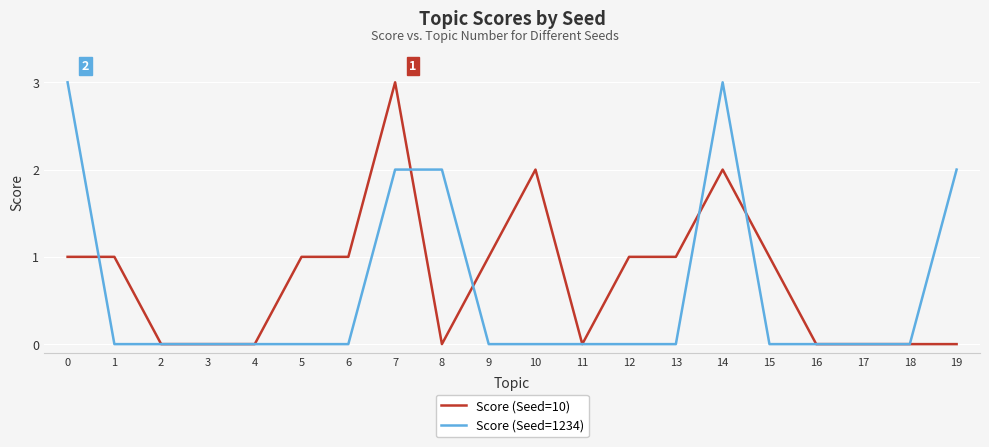

List the series in order of their overall mean, lowest first.

Score (Seed=1234), Score (Seed=10)